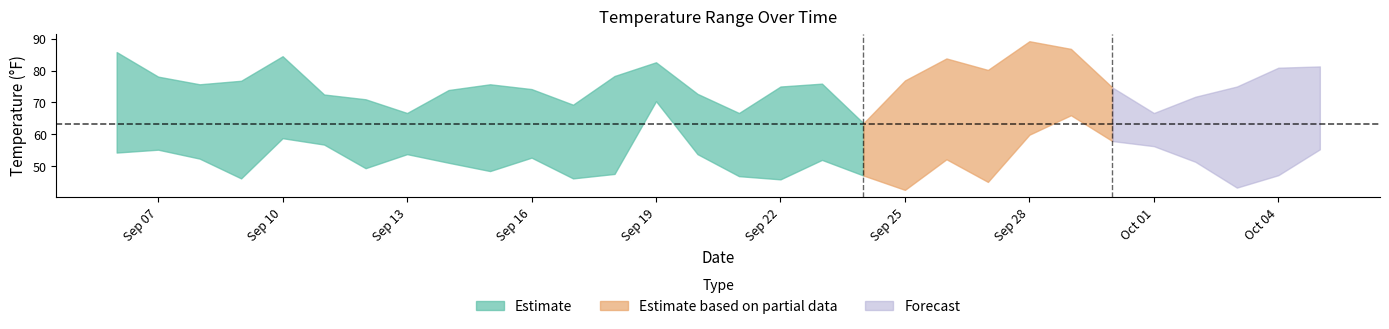

In Temperature, how many points are higher than both neighbors (excluding endpoints)?

6